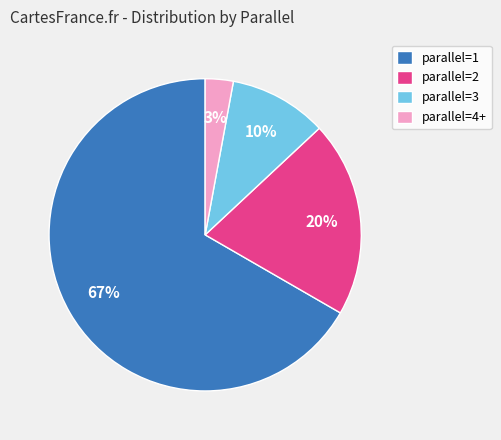

Is the sum of parallel=2 and parallel=4+ greater than half?

No